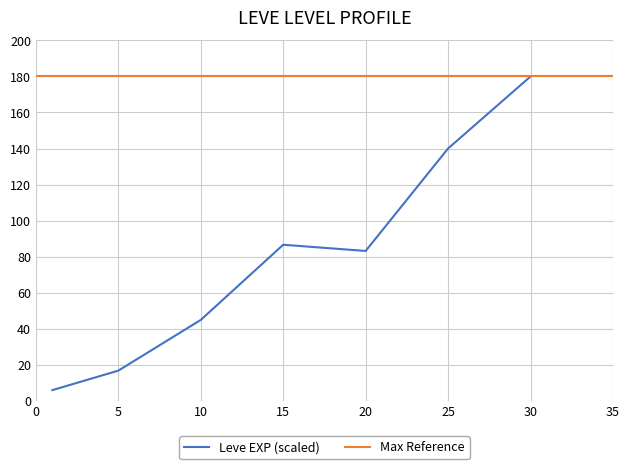

What is the maximum value shown in the chart?

180.0